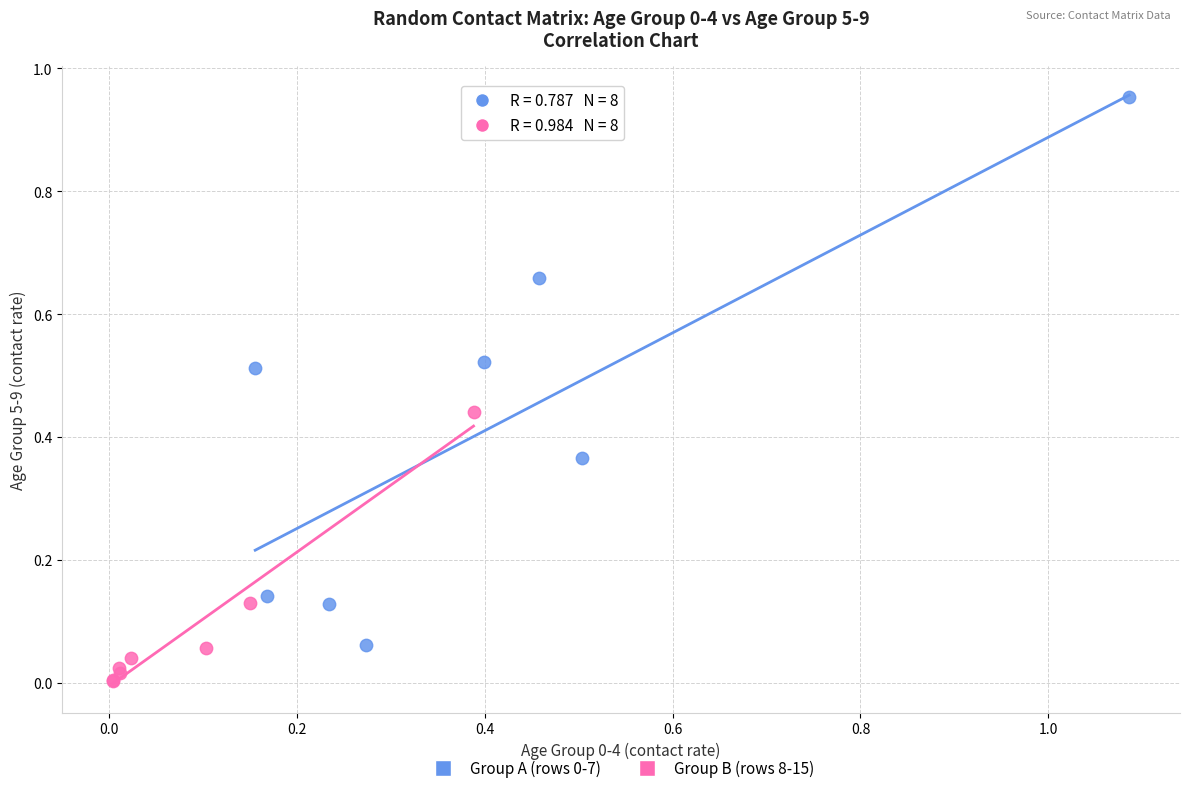

Which series contains the lowest Y value?

Group B (rows 8-15)